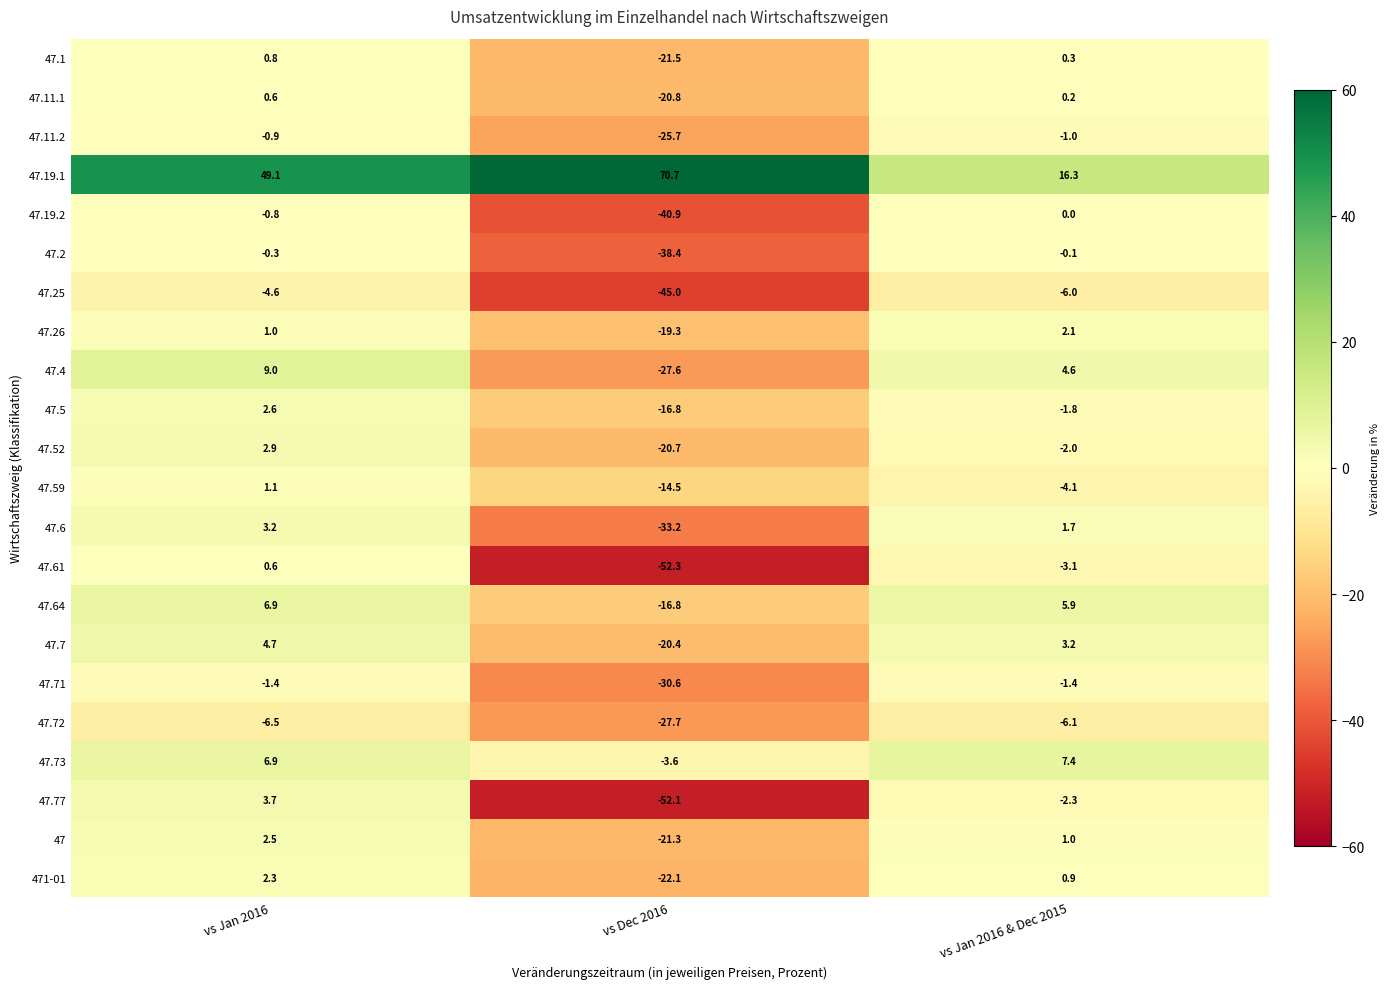

Rank the categories by 47.61 value from lowest to highest.

vs Dec 2016, vs Jan 2016 & Dec 2015, vs Jan 2016